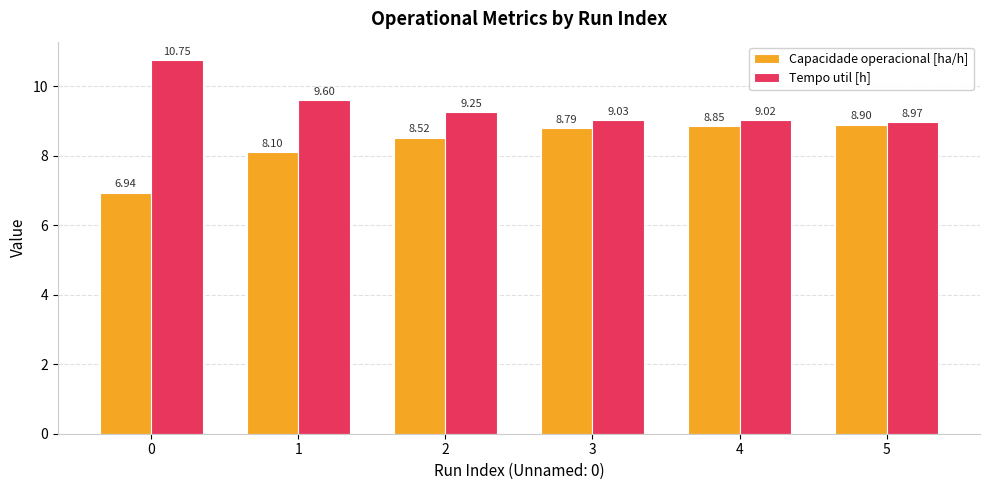

Is the value of Capacidade operacional [ha/h] at 4 greater than the value of Tempo util [h] at 1?

No